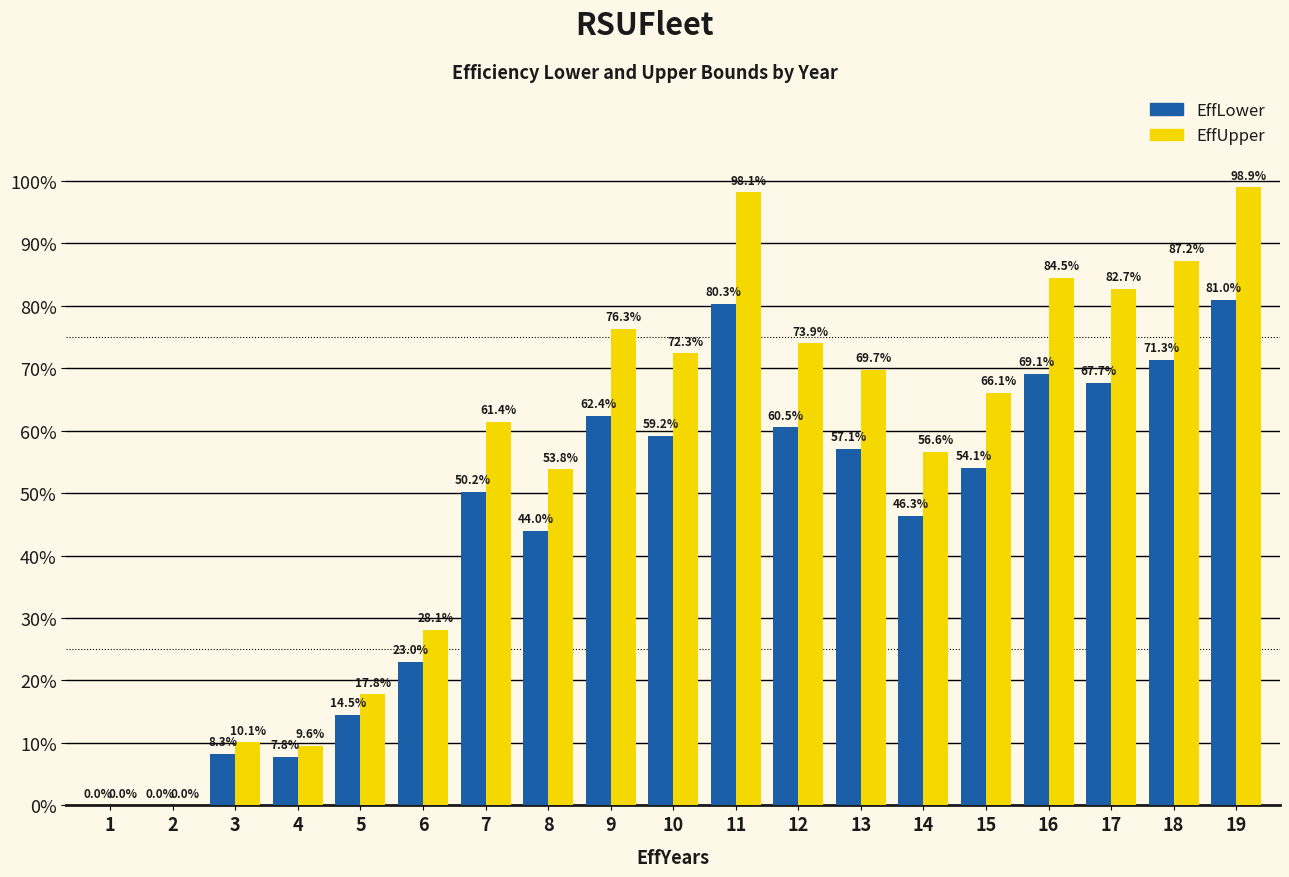

Reading left to right, what are all the values shown in this chart?

EffLower: 1=0.0	2=0.0	3=0.1	4=0.1	5=0.1	6=0.2	7=0.5	8=0.4	9=0.6	10=0.6	11=0.8	12=0.6	13=0.6	14=0.5	15=0.5	16=0.7	17=0.7	18=0.7	19=0.8
EffUpper: 1=0.0	2=0.0	3=0.1	4=0.1	5=0.2	6=0.3	7=0.6	8=0.5	9=0.8	10=0.7	11=1.0	12=0.7	13=0.7	14=0.6	15=0.7	16=0.8	17=0.8	18=0.9	19=1.0